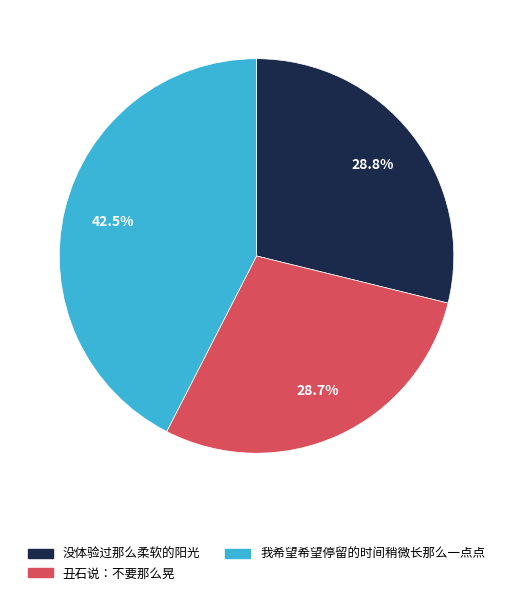

To the nearest percent, what percentage of the pie is 丑石说：不要那么晃?

29%